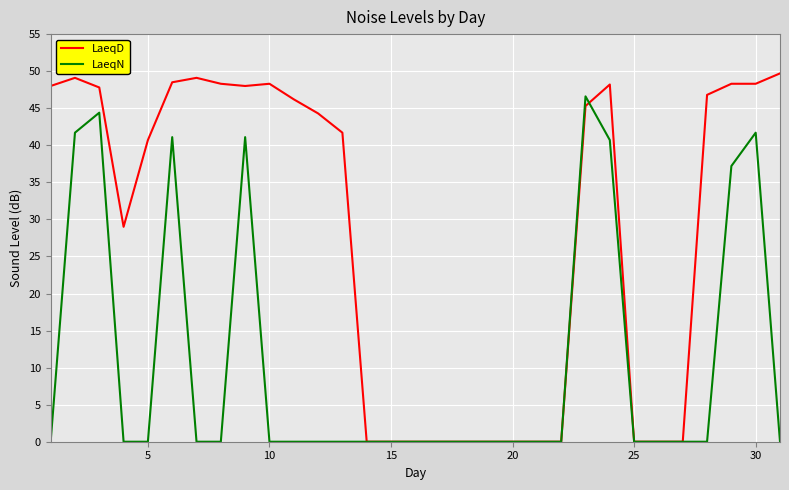

Which series has the widest spread of values?

LaeqD